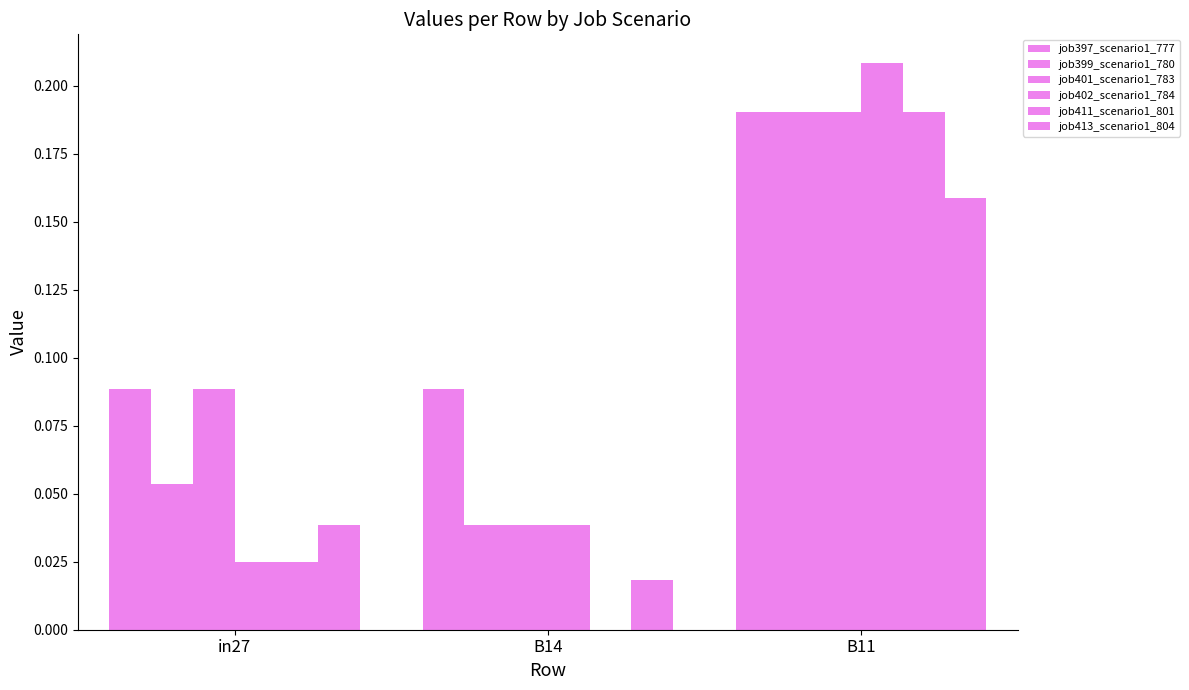

How many groups of bars are there?

3